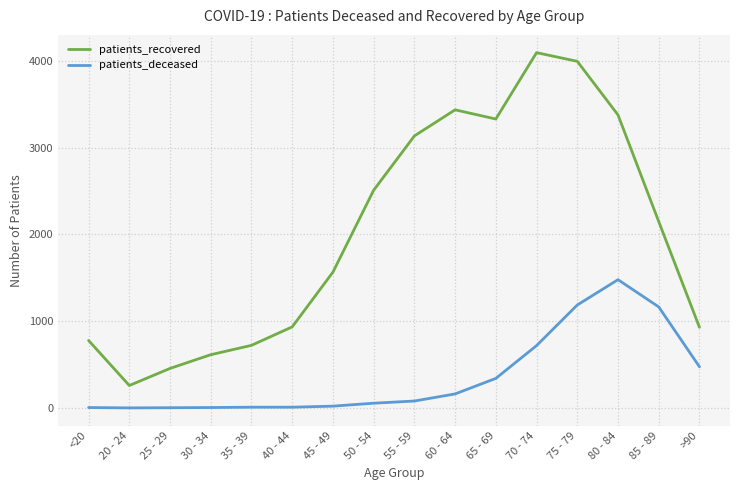

The value of patients_deceased at 45 - 49 is 20. True or false?

True